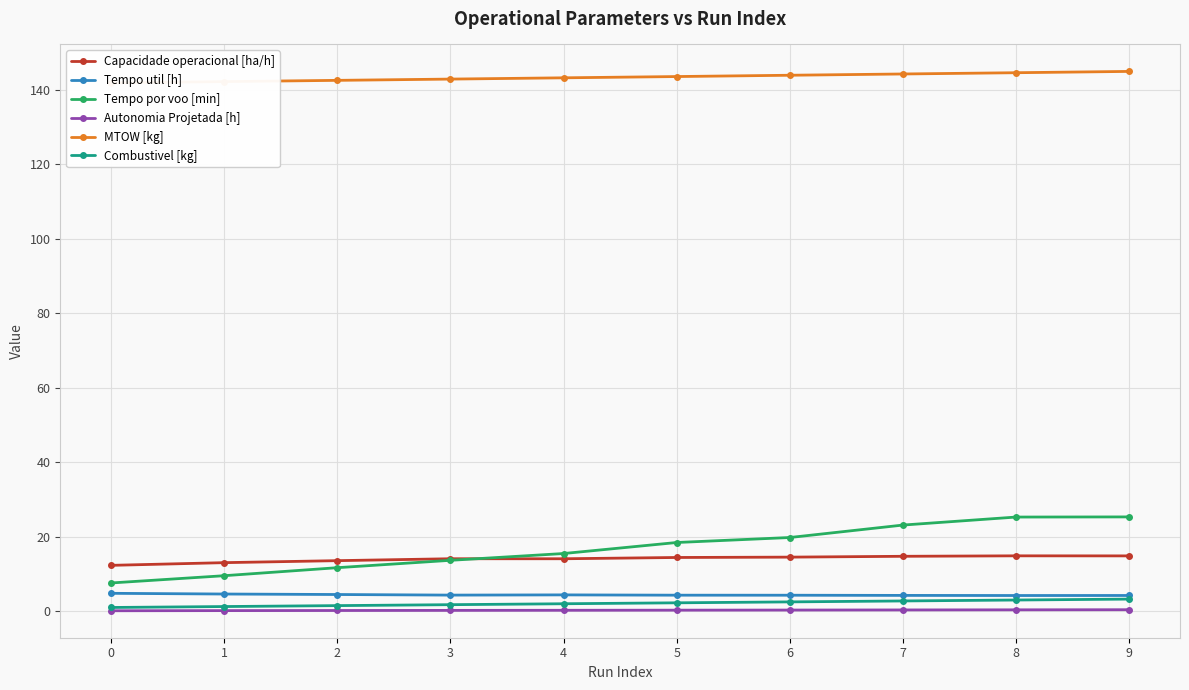

True or false: MTOW [kg] and Tempo util [h] cross at least once.

False